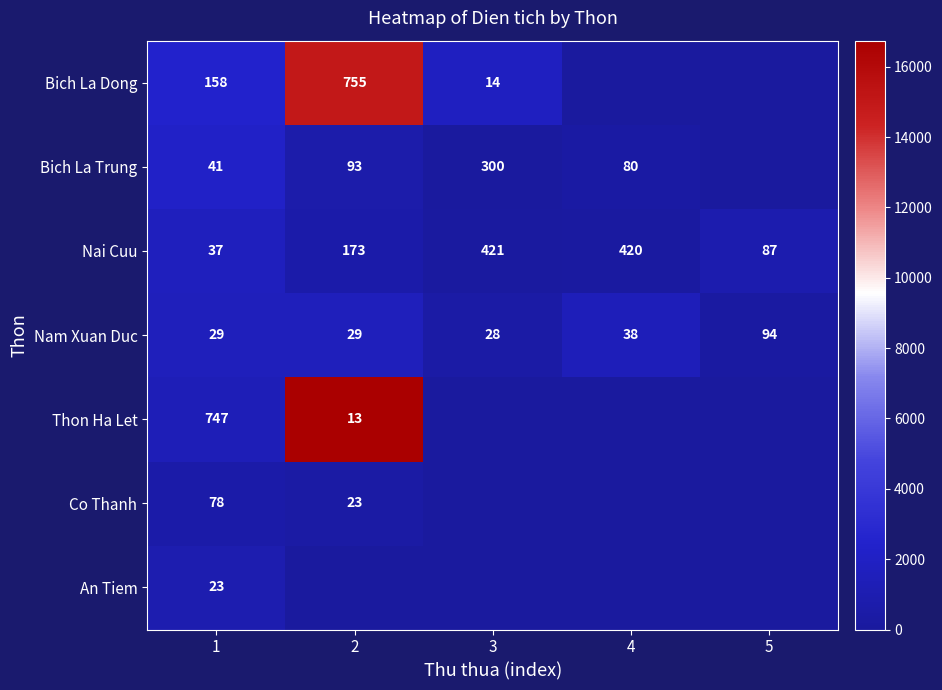

Which category has the highest value across all series?

2